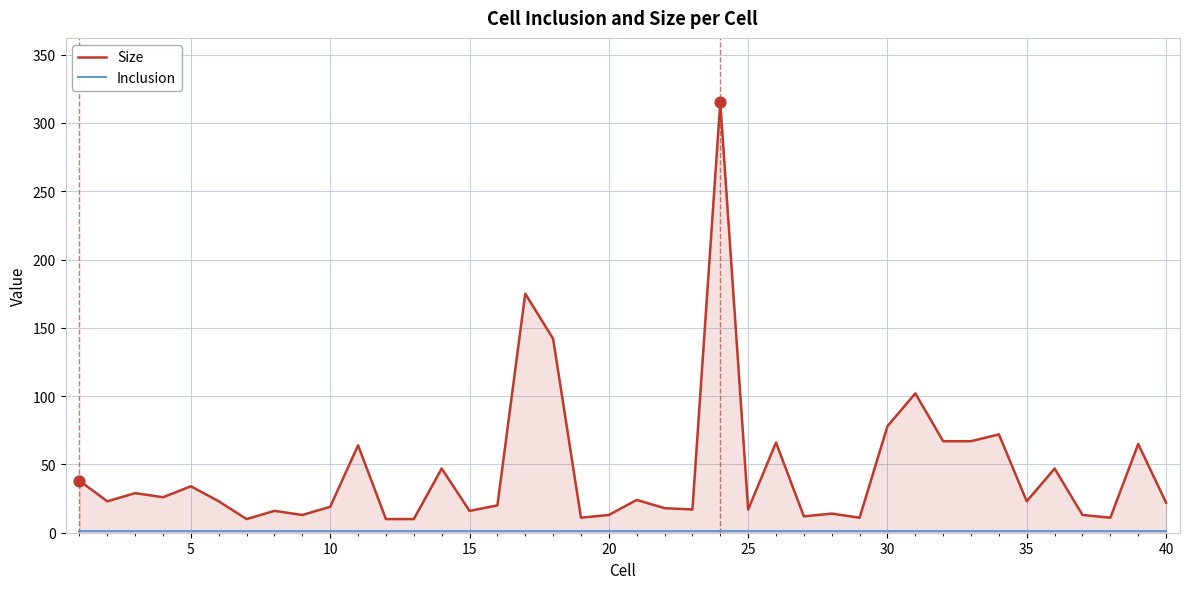

Which series contains the lowest Y value?

Inclusion